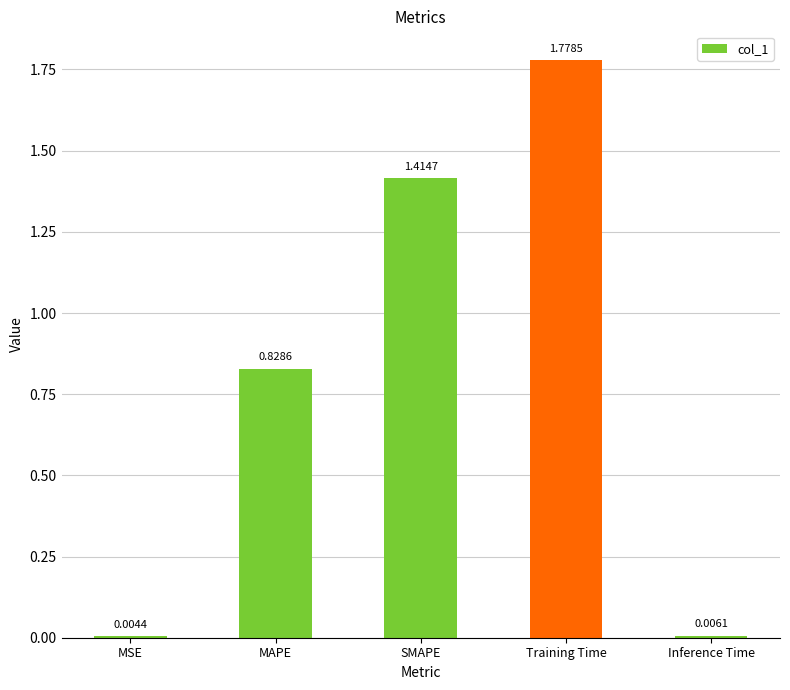

What is the sum of all values?

4.0